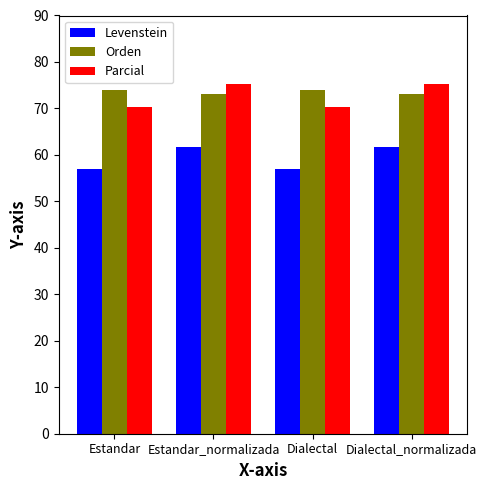

What is the label of the 1st bar from the right?

Dialectal_normalizada